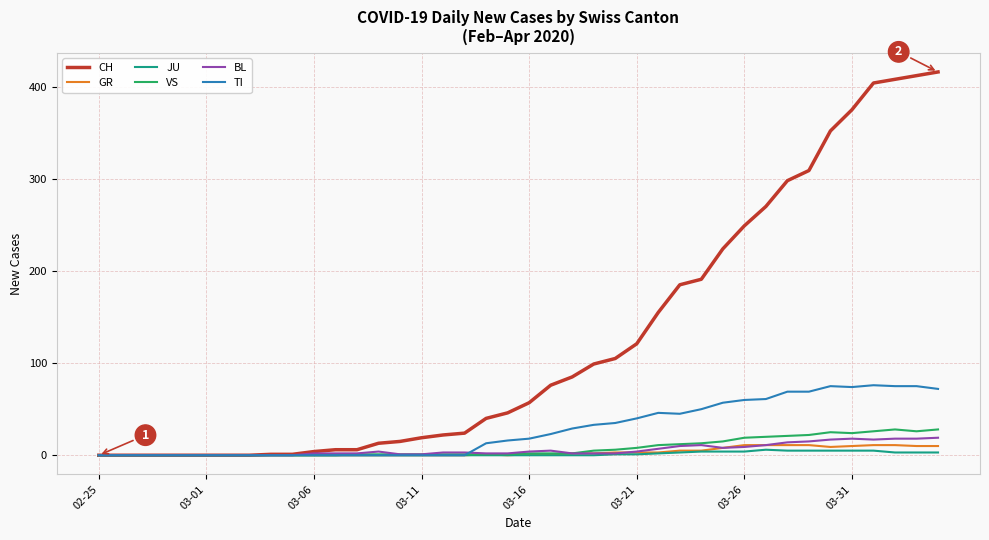

Which series has the widest spread of values?

CH